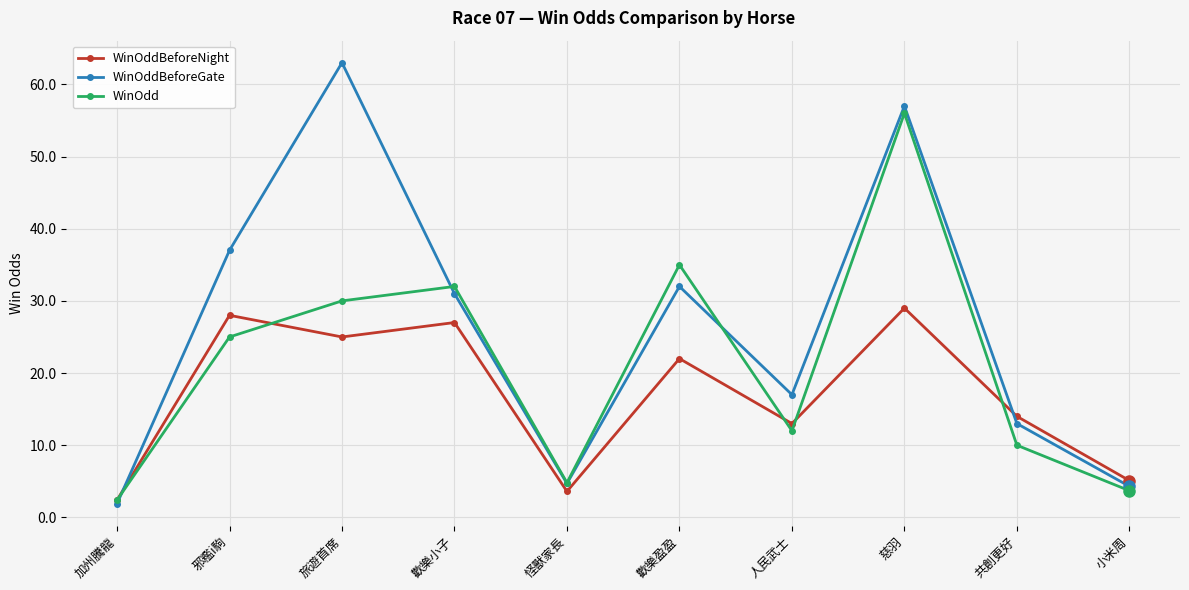

What are all the series names shown in the legend?

WinOddBeforeNight, WinOddBeforeGate, WinOdd